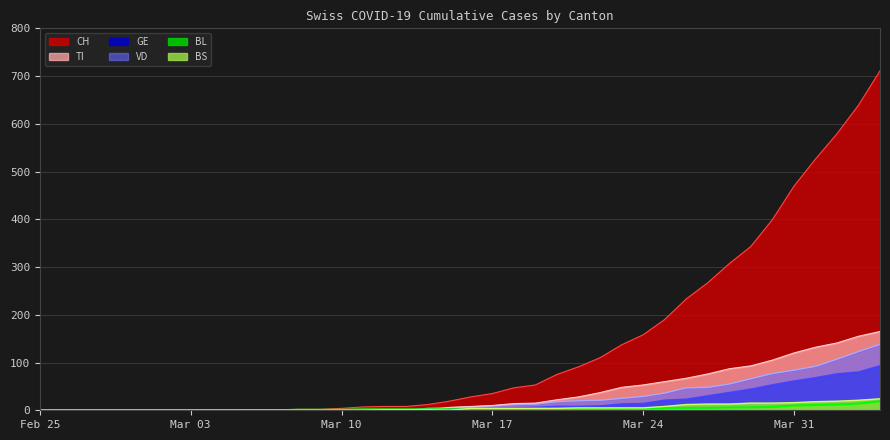

How many data points does each series have?

40